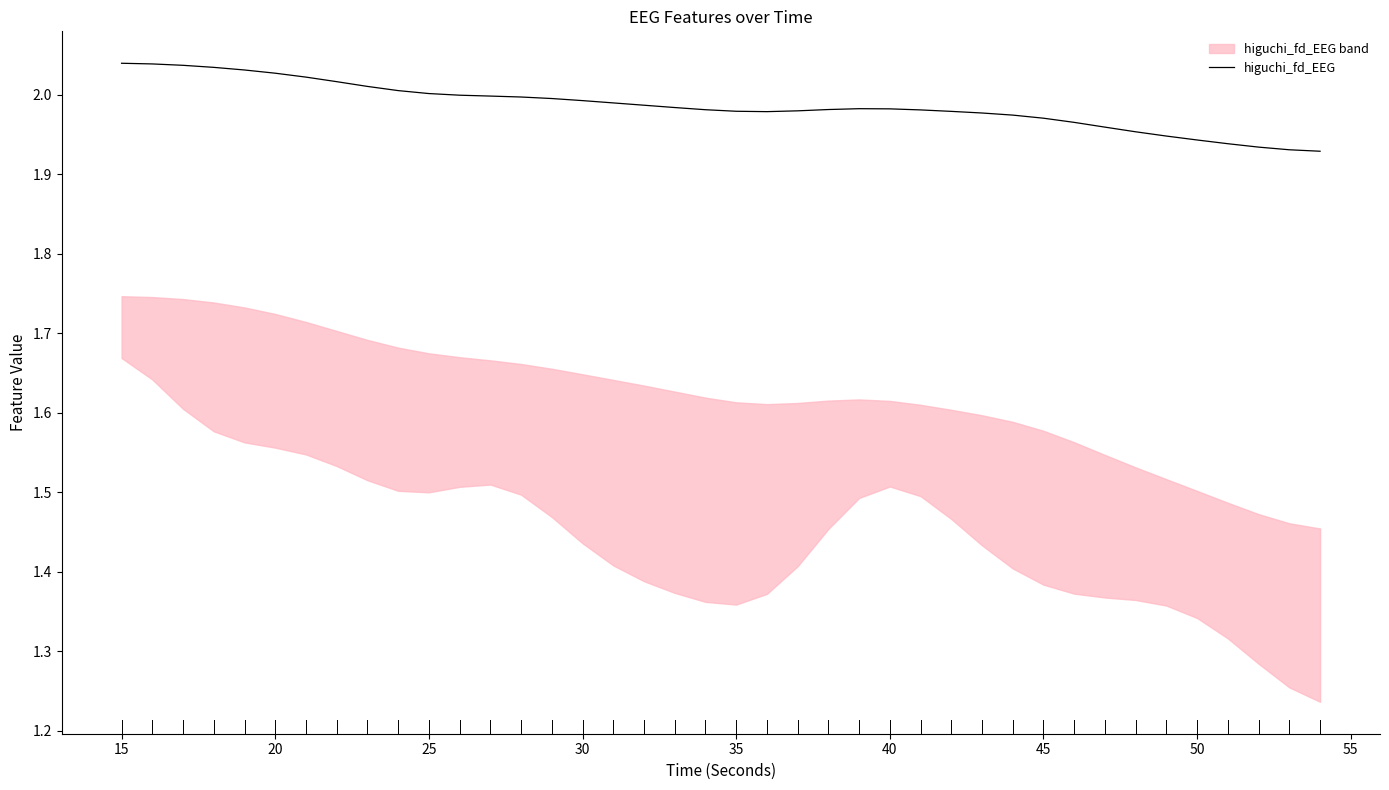

Does the chart have visible grid lines?

No